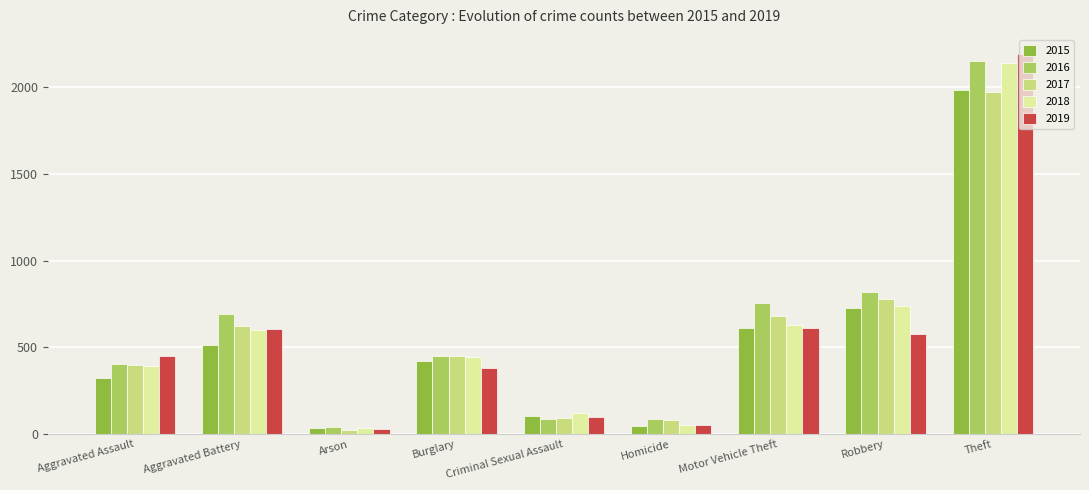

At which category does the chart reach its peak across all series?

Theft